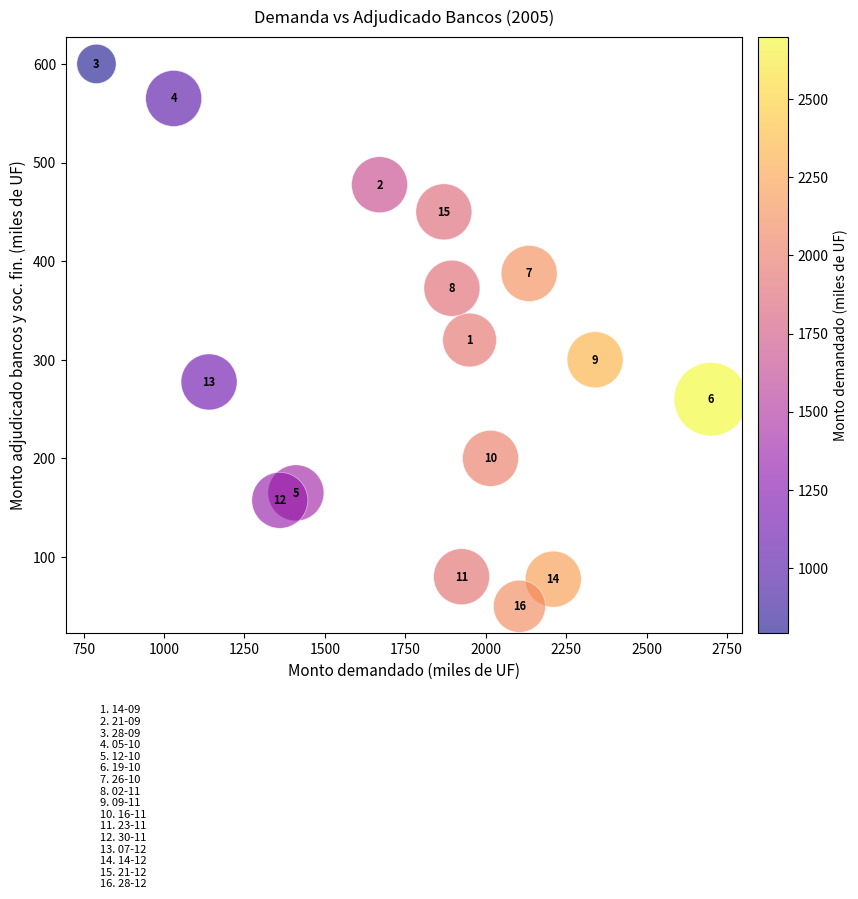

What is the range of Y values (max minus min)?

550.0